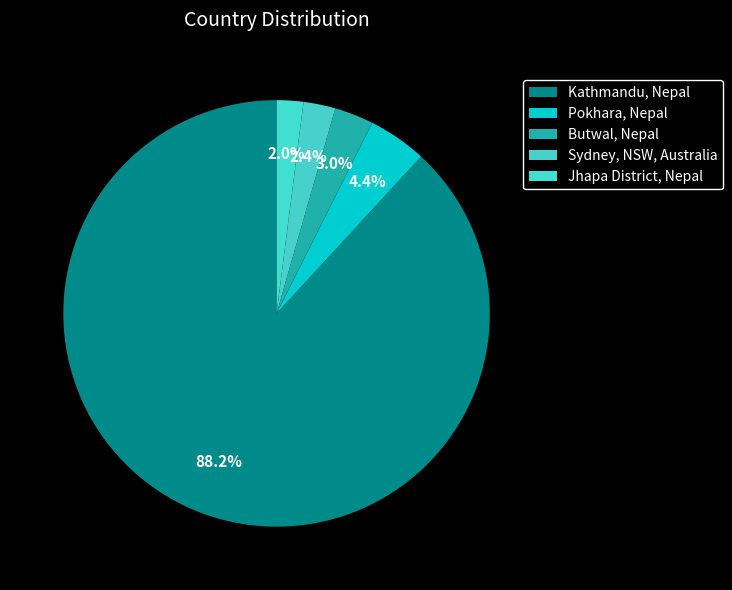

What is the largest slice in the pie chart?

Kathmandu, Nepal